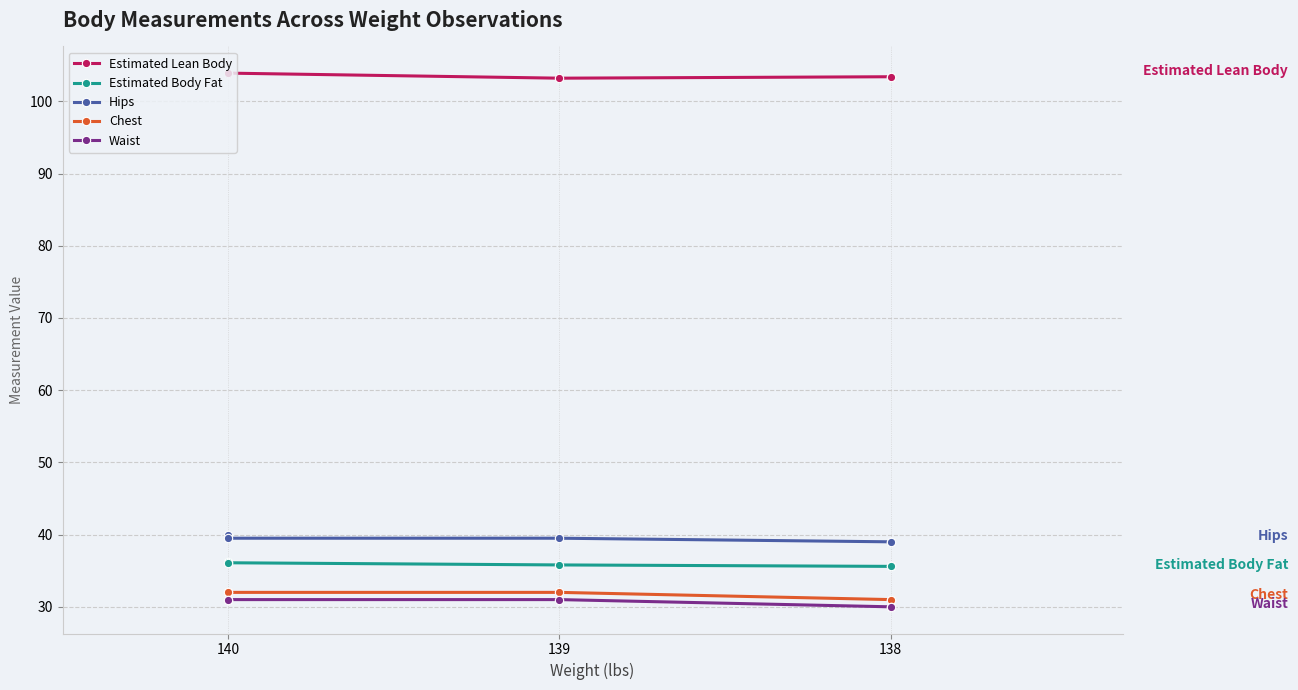

True or false: Chest has a value of 20.6 at 139.

False